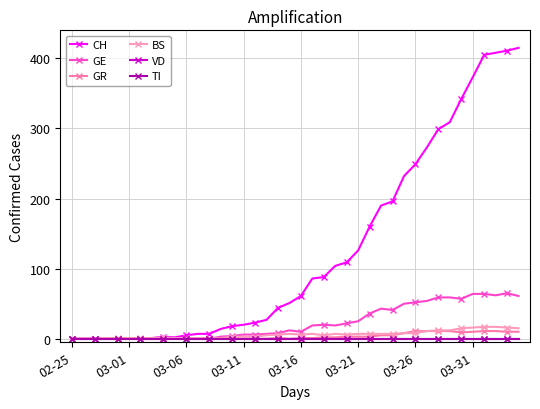

Does the chart have visible grid lines?

Yes